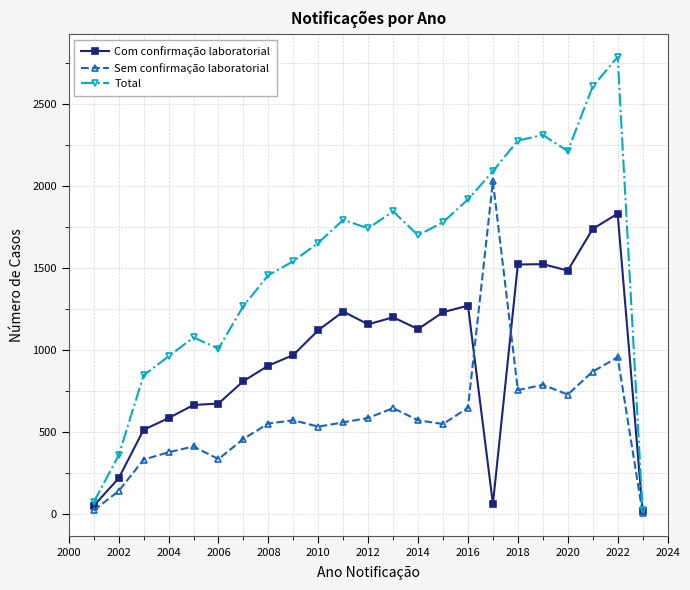

What is the difference between the second highest and minimum values in the Sem confirmação laboratorial series?

950